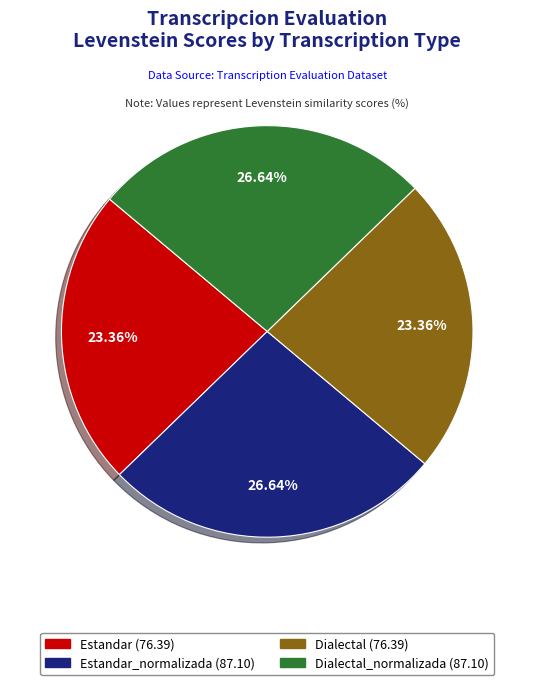

Count the number of slices in the pie.

4